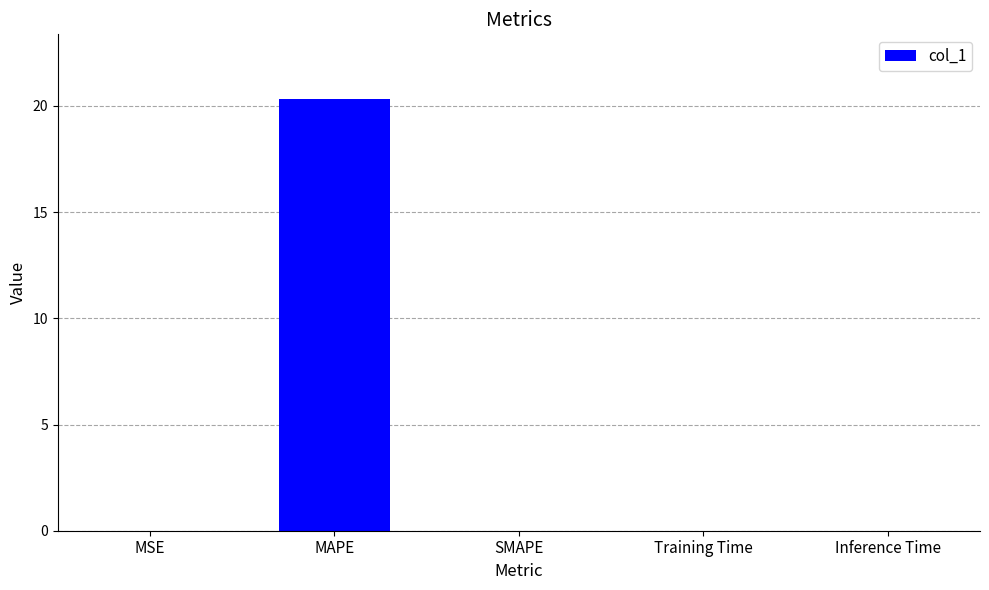

At which category does the chart reach its peak across all series?

MAPE